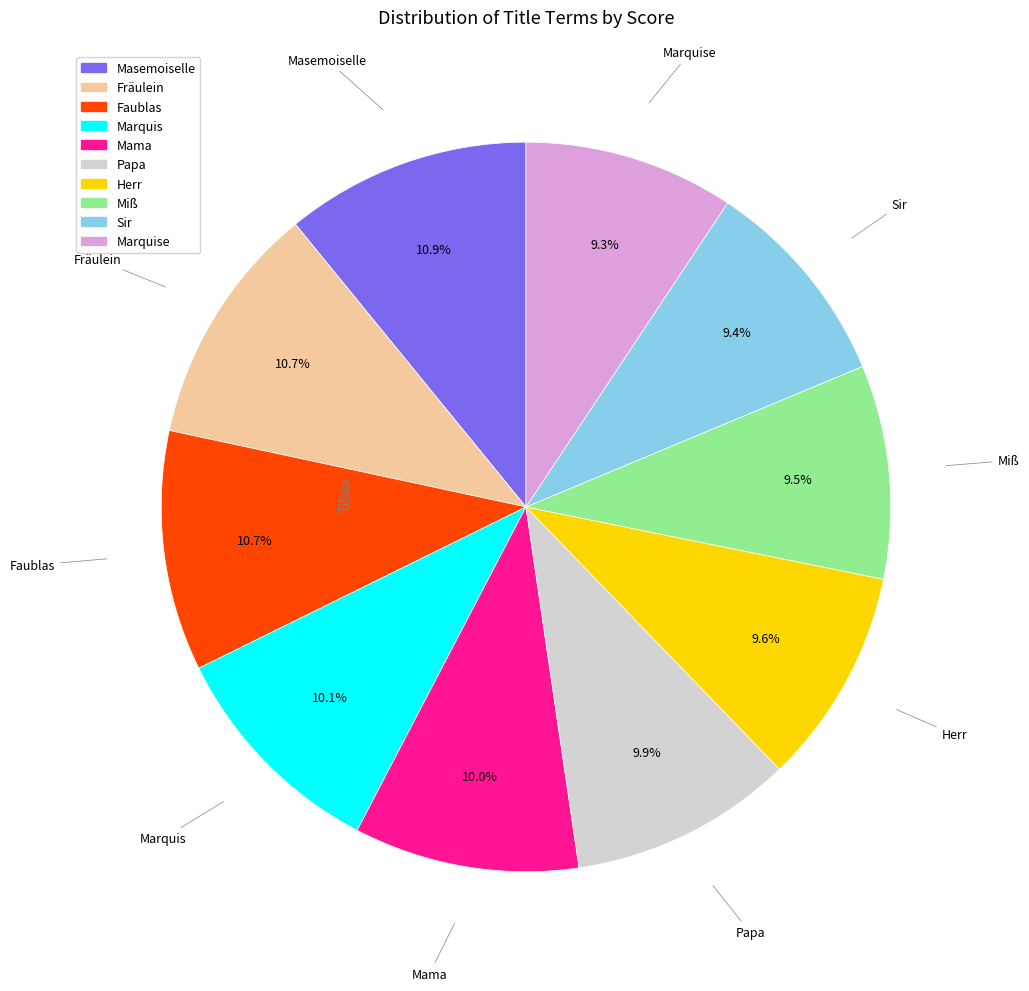

Does any single category account for the majority?

No